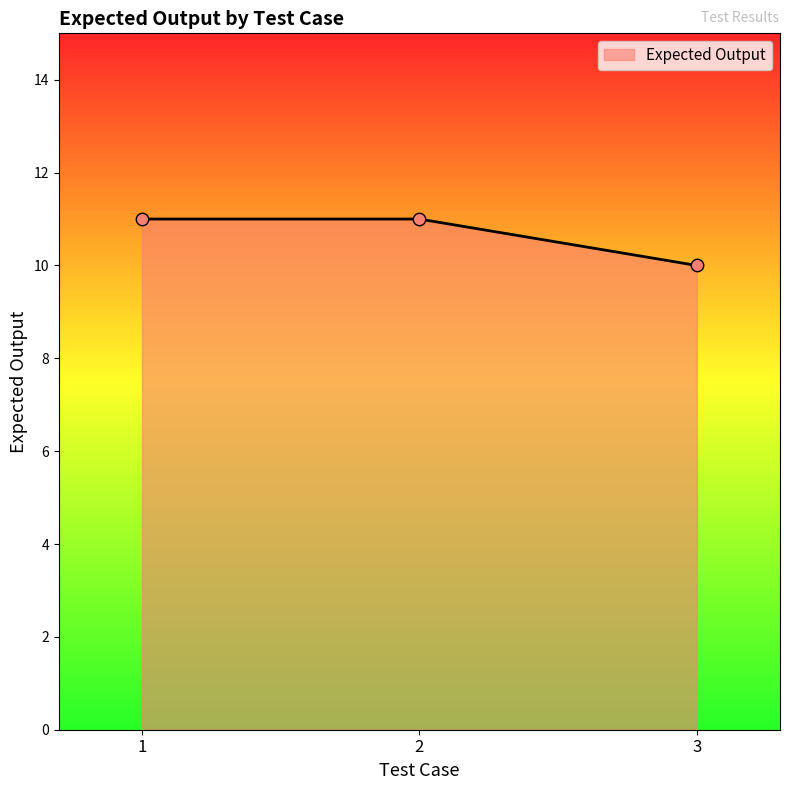

What is the ratio of the value at 2 to the value at 3?

1.1